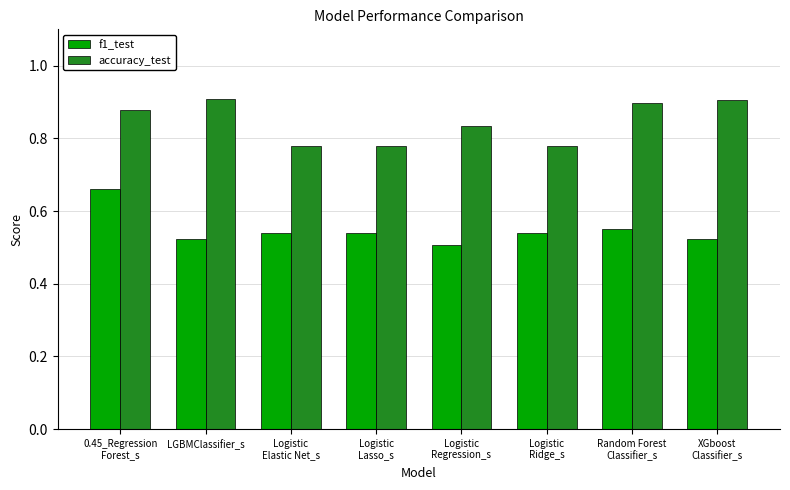

At how many categories does at least one series exceed 0?

8